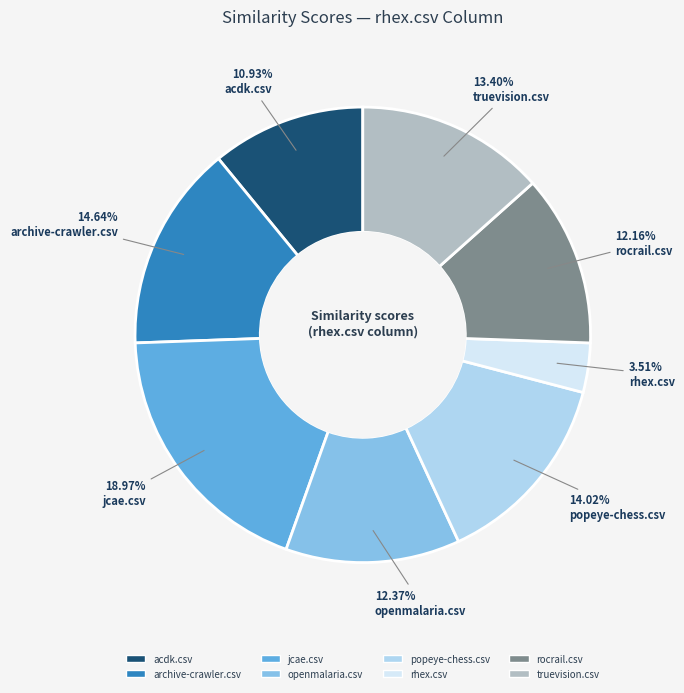

Does archive-crawler.csv account for over 50% of the chart?

No